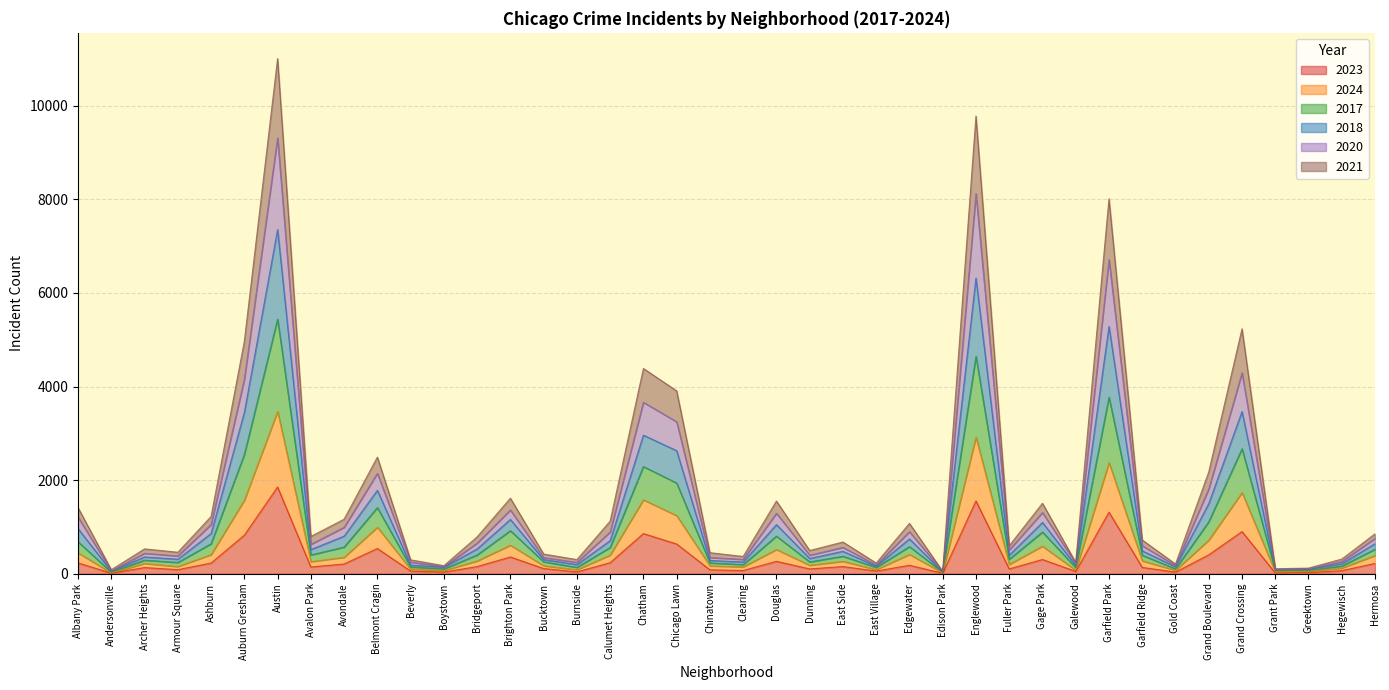

What is the total value across all series at Greektown?

120